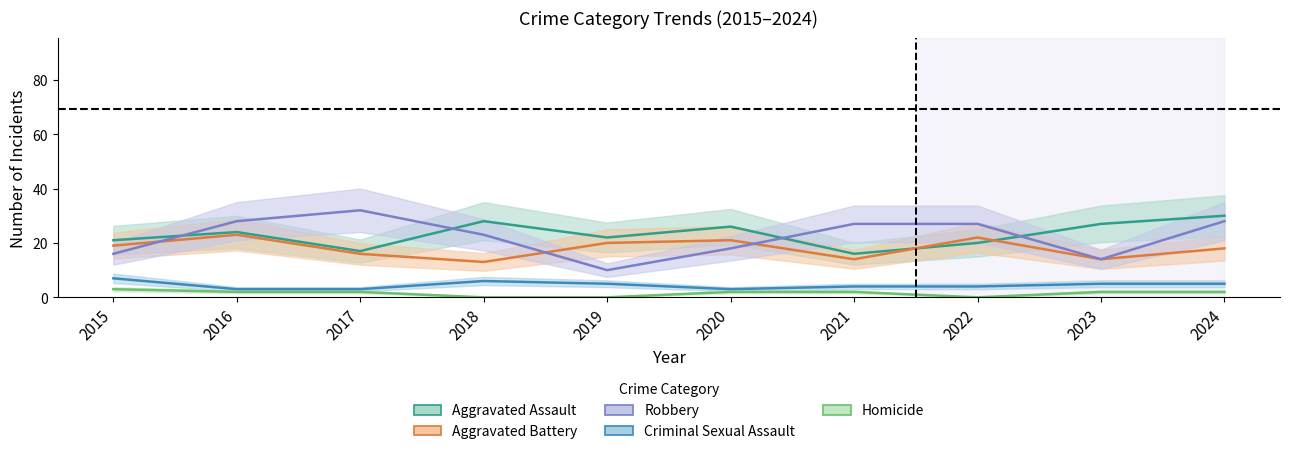

How many lines are shown in the chart?

5